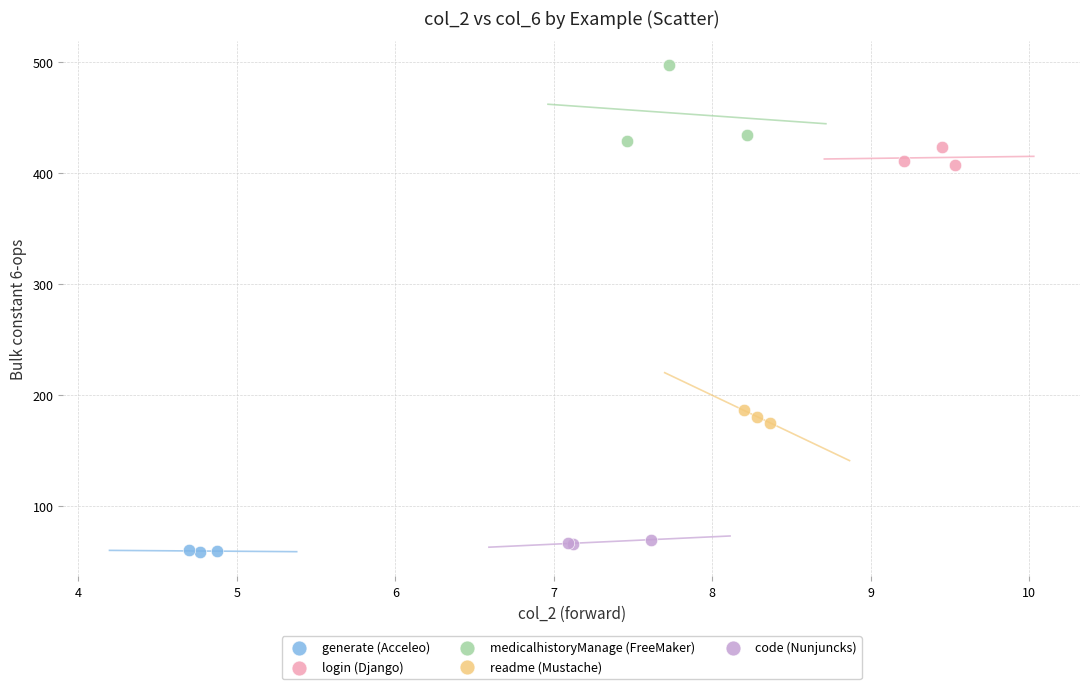

What are all the series names shown in the legend?

generate (Acceleo), login (Django), medicalhistoryManage (FreeMaker), readme (Mustache), code (Nunjuncks)